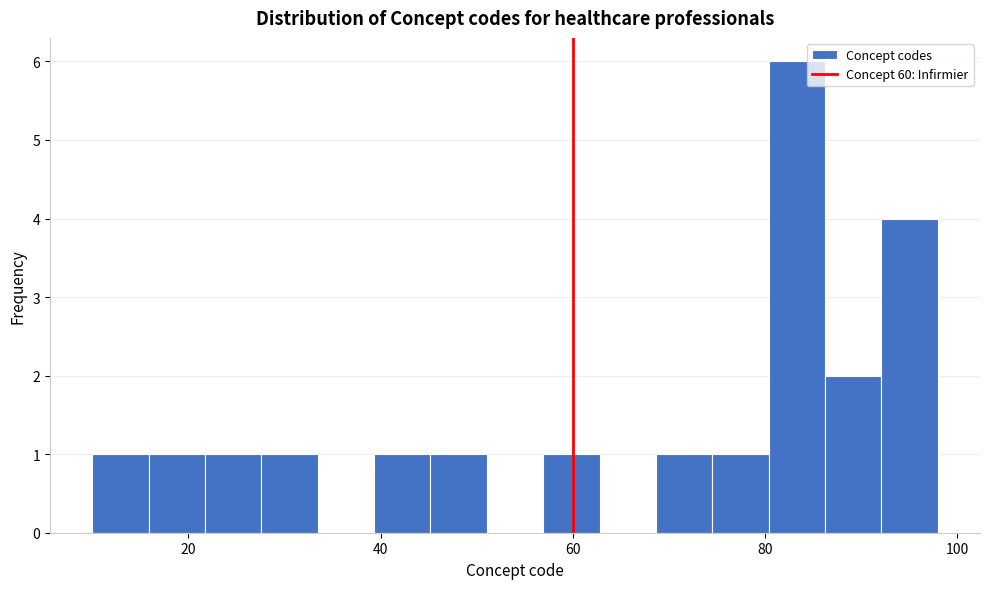

Around what value on the x-axis is the tallest bar? Give the approximate position of its centre, as read against the axis.

84